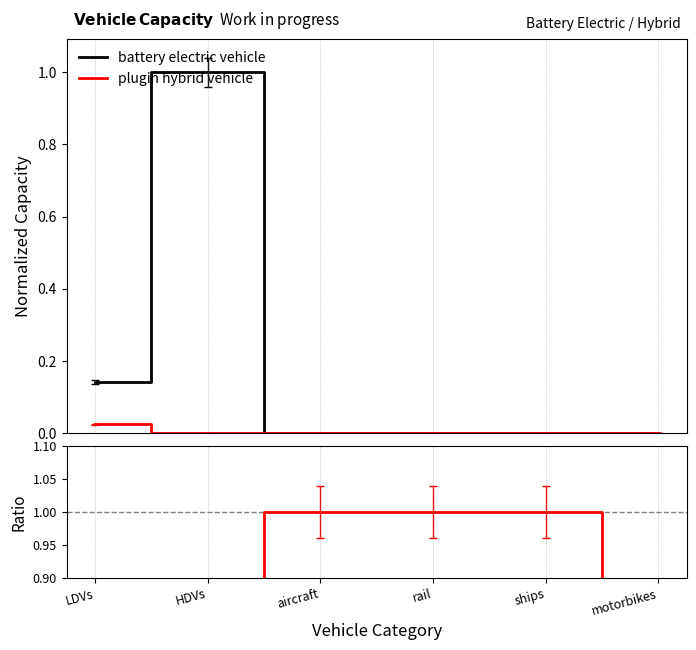

Count the number of data series in this chart.

2